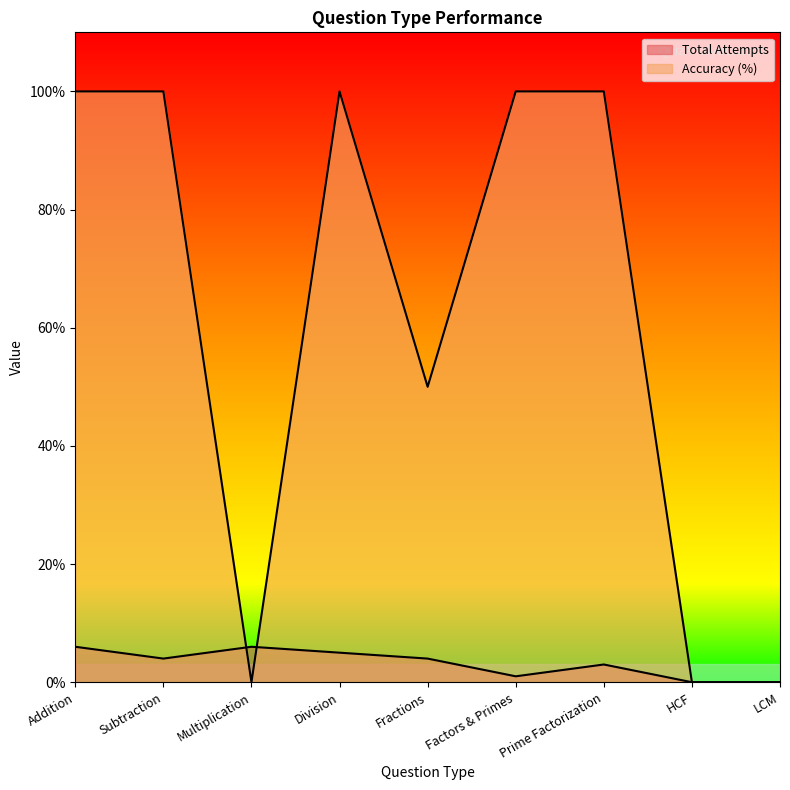

True or false: Total Attempts has a value of 0 at LCM.

True